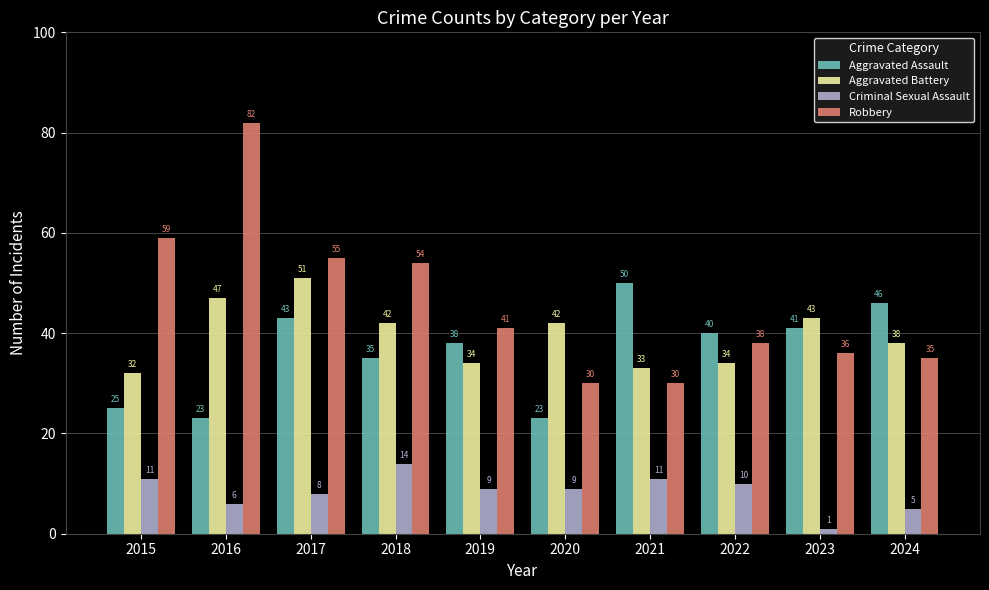

Which category has the highest value across all series?

2016